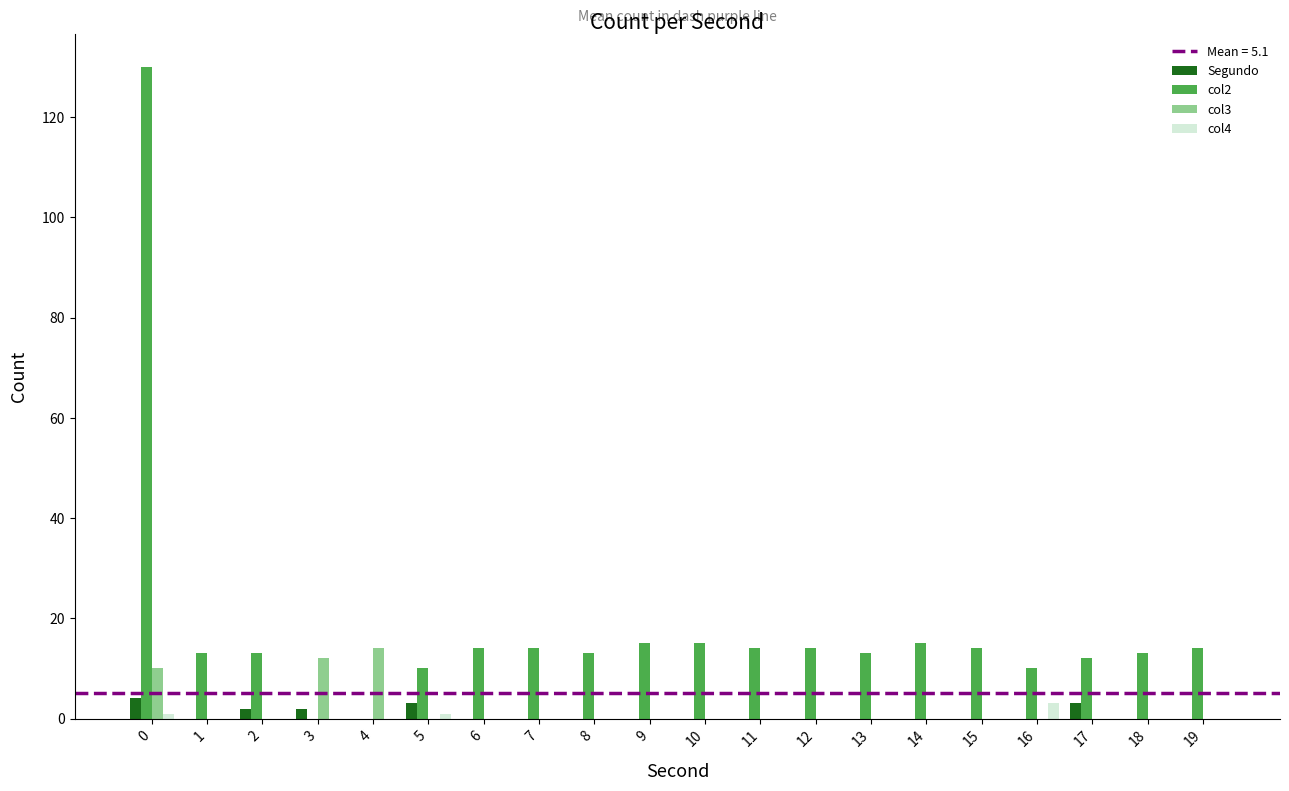

Is it true that col3 equals 0 at 8?

True